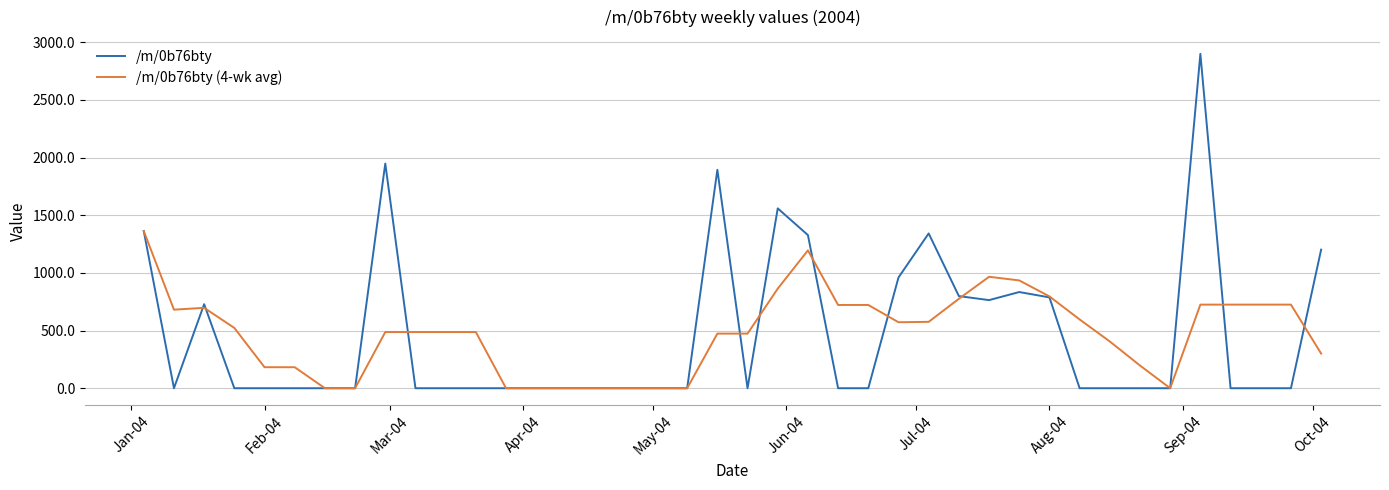

What is the difference between the maximum and minimum values in the /m/0b76bty (4-wk avg) series?

1362.6